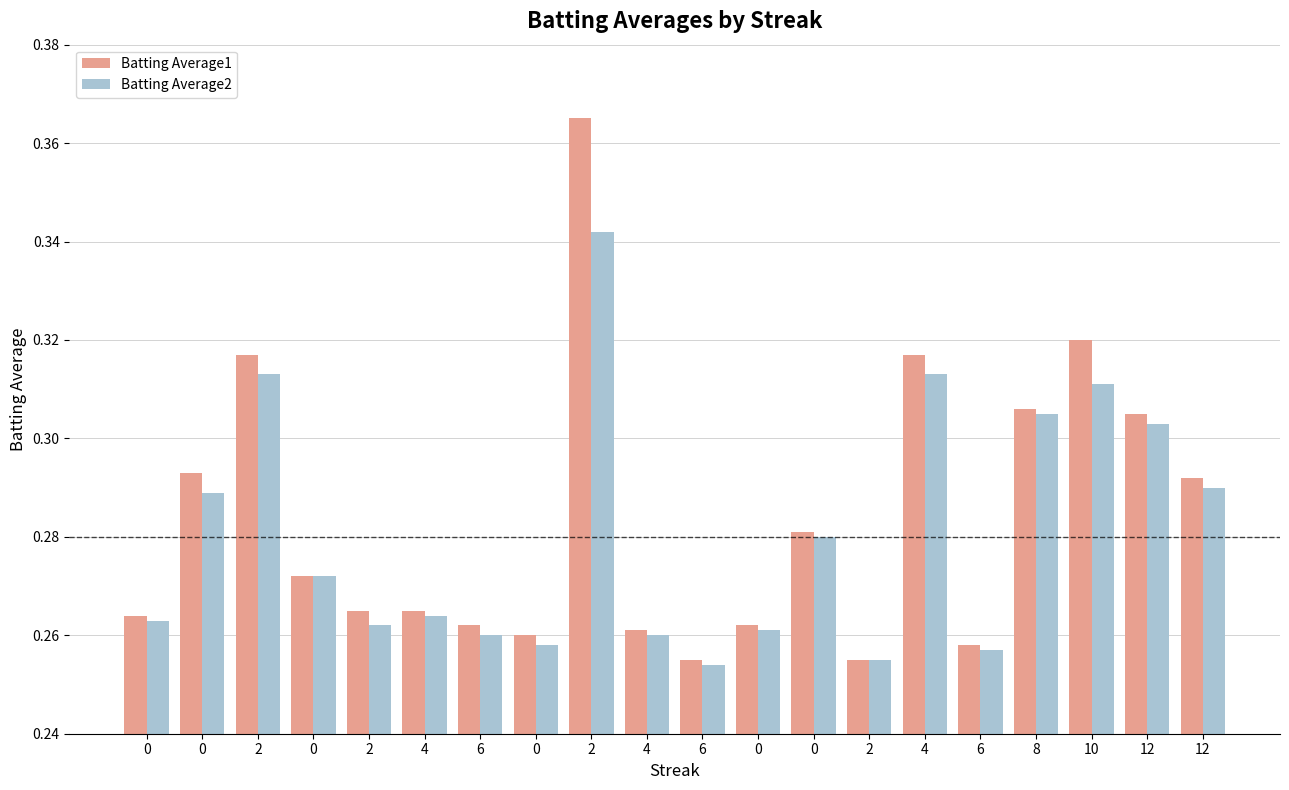

At which label is Batting Average2 closest to 0?

6